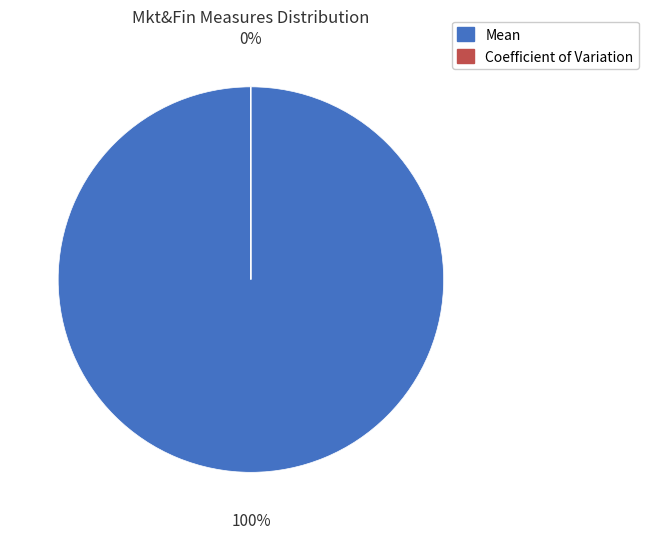

To the nearest percent, what is the average slice percentage?

50%